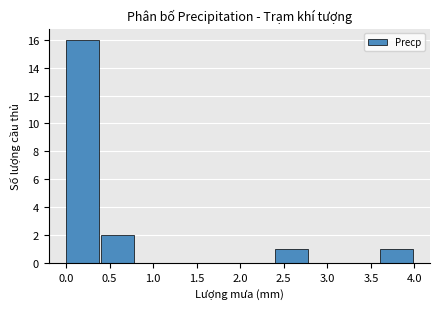

How tall is the bar that spans 3.6 to 4.0 on the x-axis? The values are not printed on the chart, so give them approximately, as read against the axis.

1